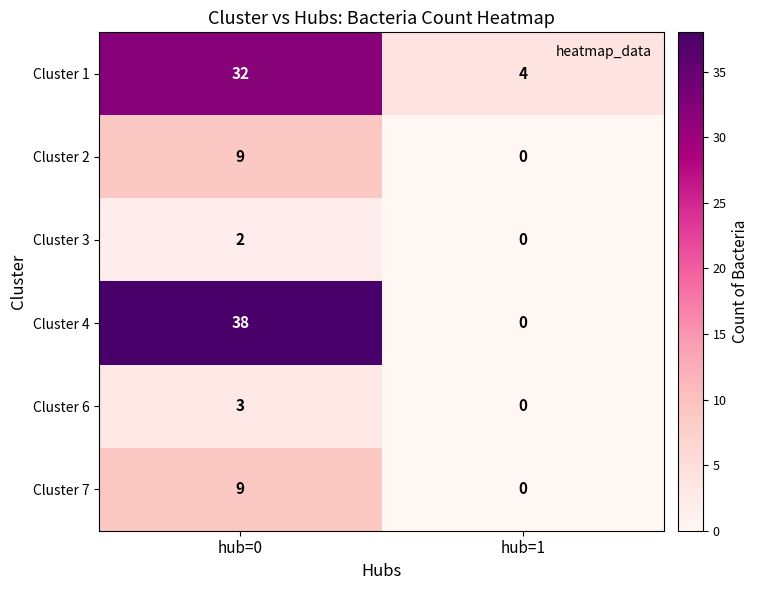

Reading left to right, what are all the values shown in this chart?

Cluster 1: hub=0=32	hub=1=4
Cluster 2: hub=0=9	hub=1=0
Cluster 3: hub=0=2	hub=1=0
Cluster 4: hub=0=38	hub=1=0
Cluster 6: hub=0=3	hub=1=0
Cluster 7: hub=0=9	hub=1=0